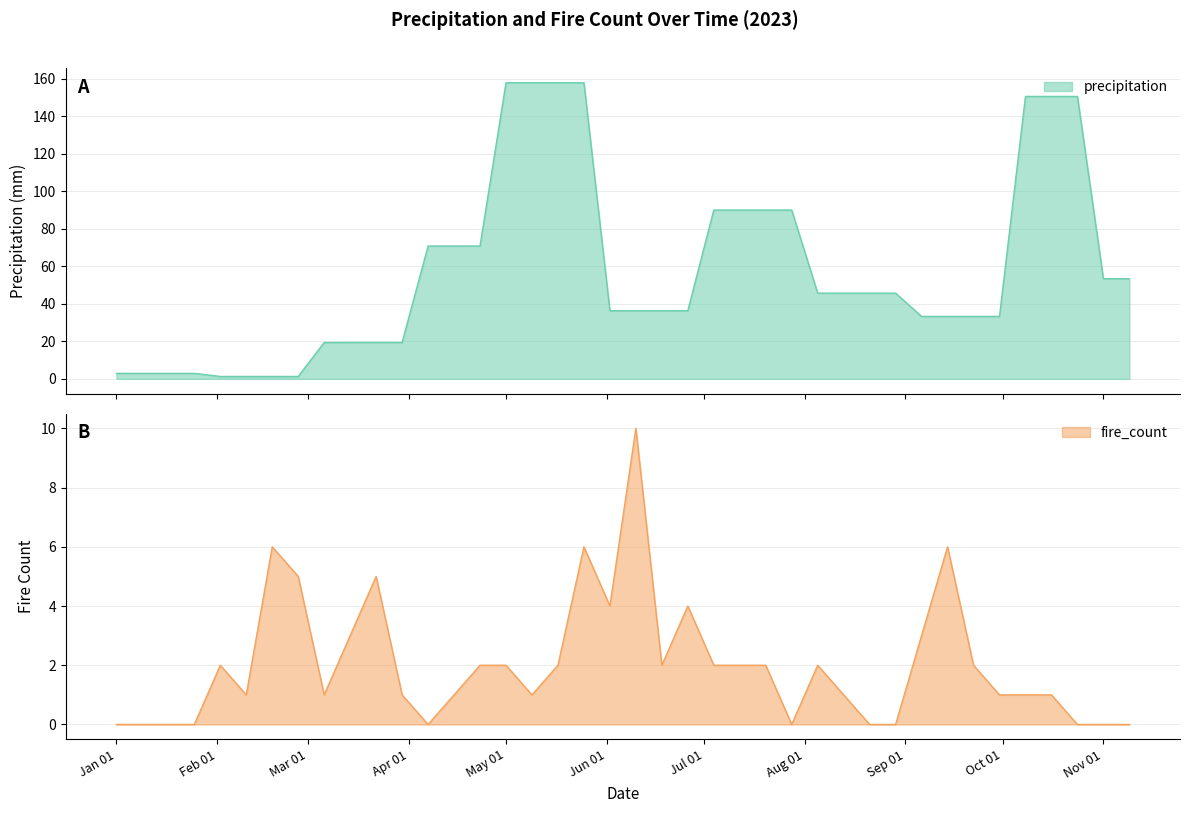

What is the highest value of the precipitation series?

157.8